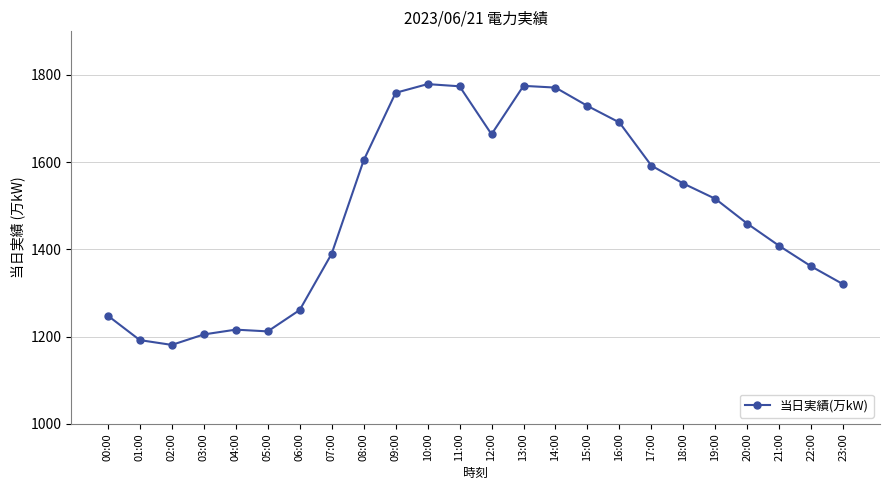

What is the minimum value shown in the chart?

1181